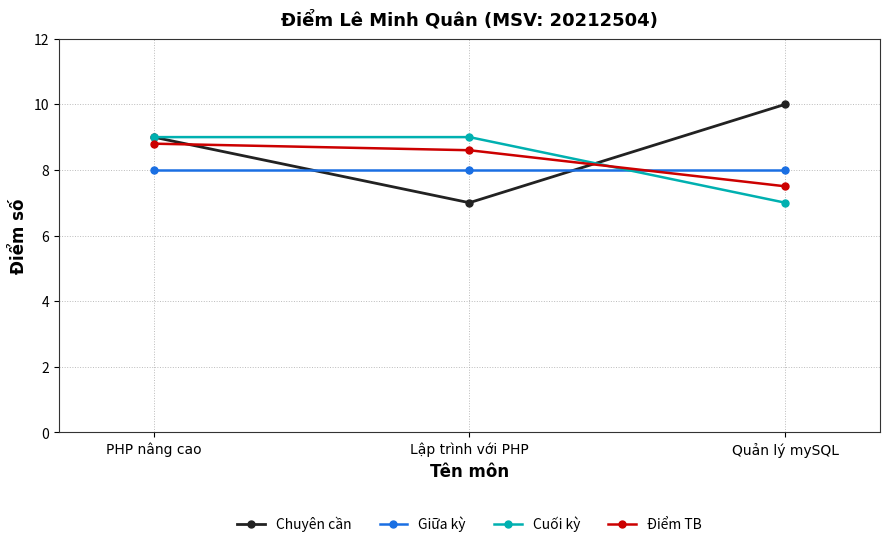

True or false: Chuyên cần has a value of 10.0 at Quản lý mySQL.

True